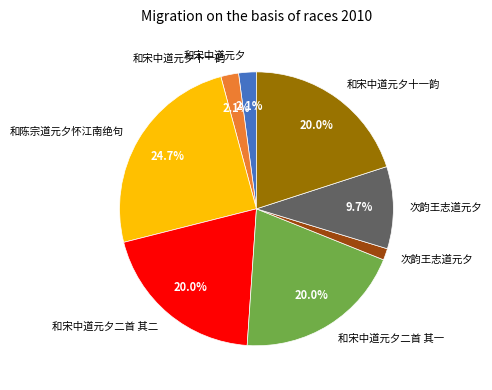

Does any single category account for the majority?

No